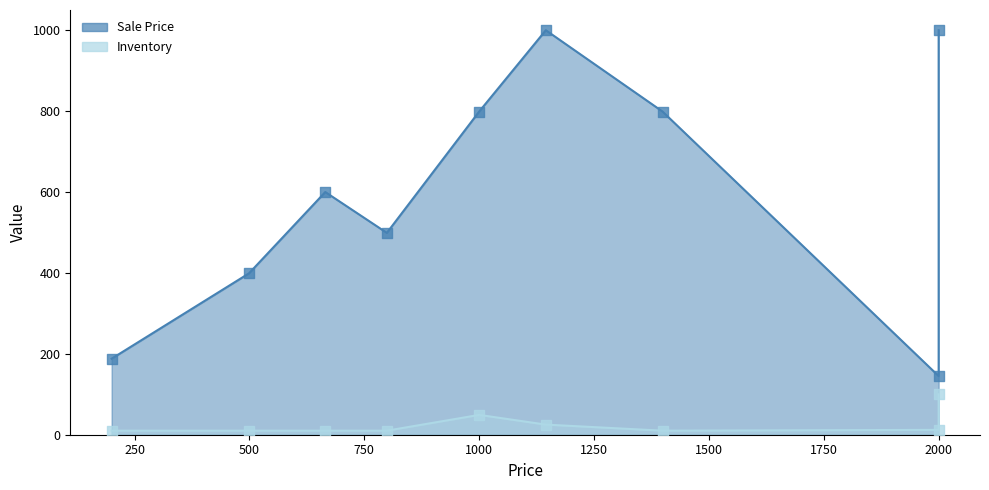

Which series reaches the minimum Y coordinate?

Inventory (pts)